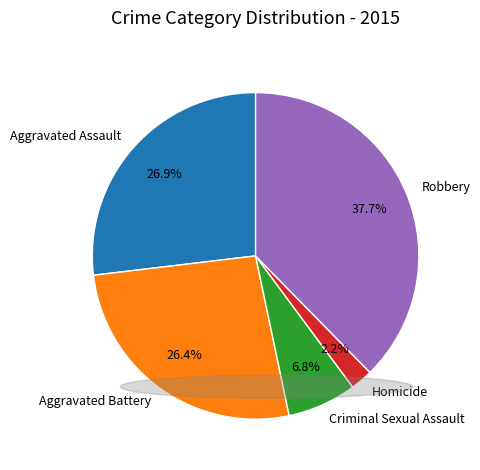

The Aggravated Battery slice represents 26% of the pie. True or false?

True